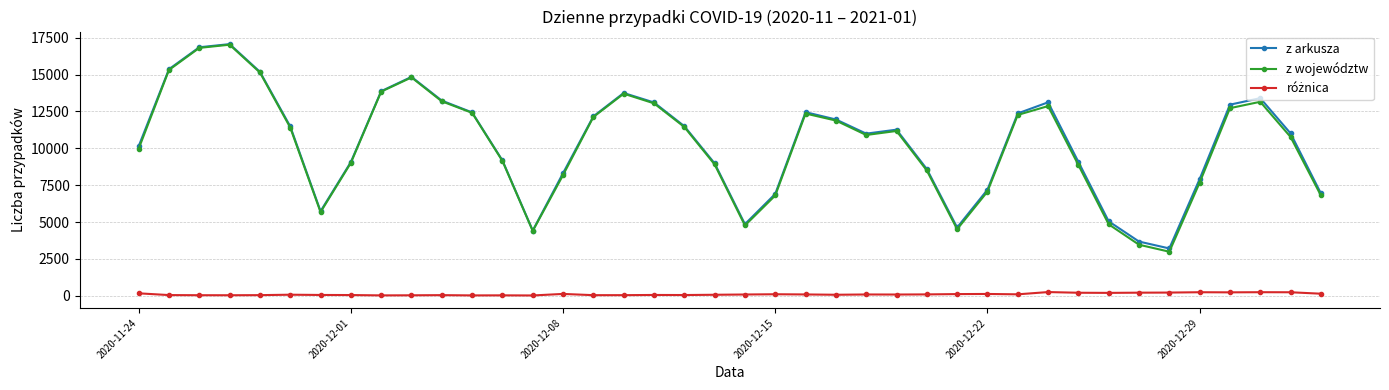

True or false: z województw has more than 1 points higher than both neighbors.

True